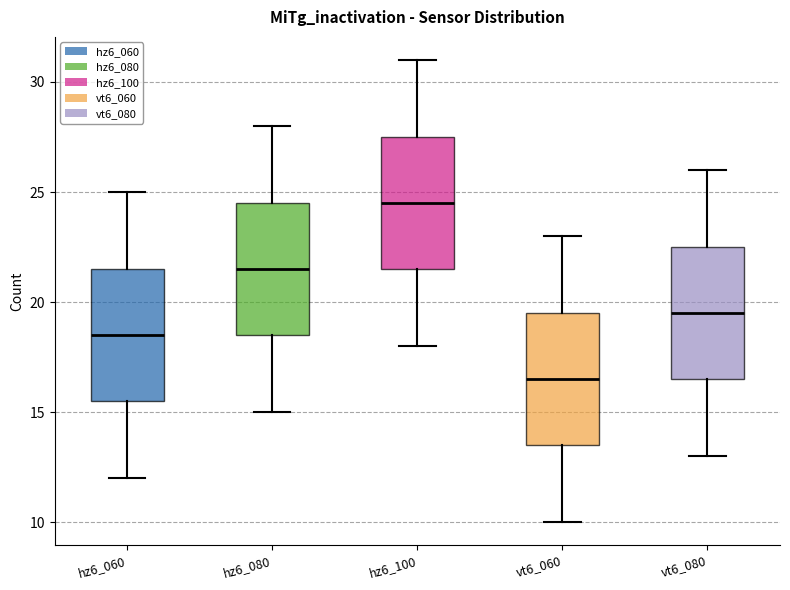

Which box's median line is the highest?

hz6_100